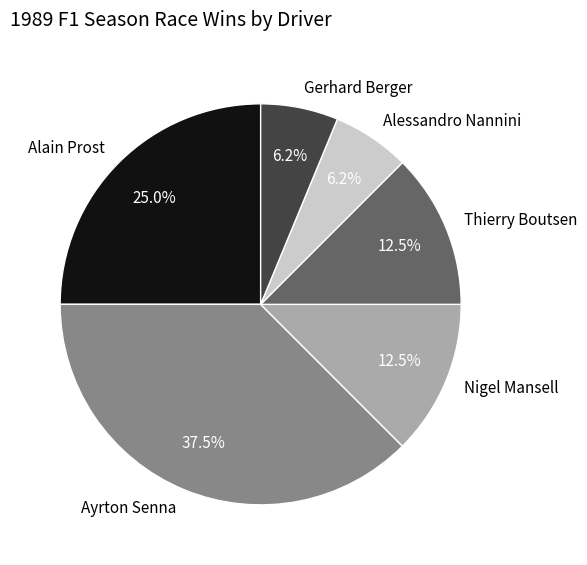

Which category has the biggest portion of the pie?

Ayrton Senna